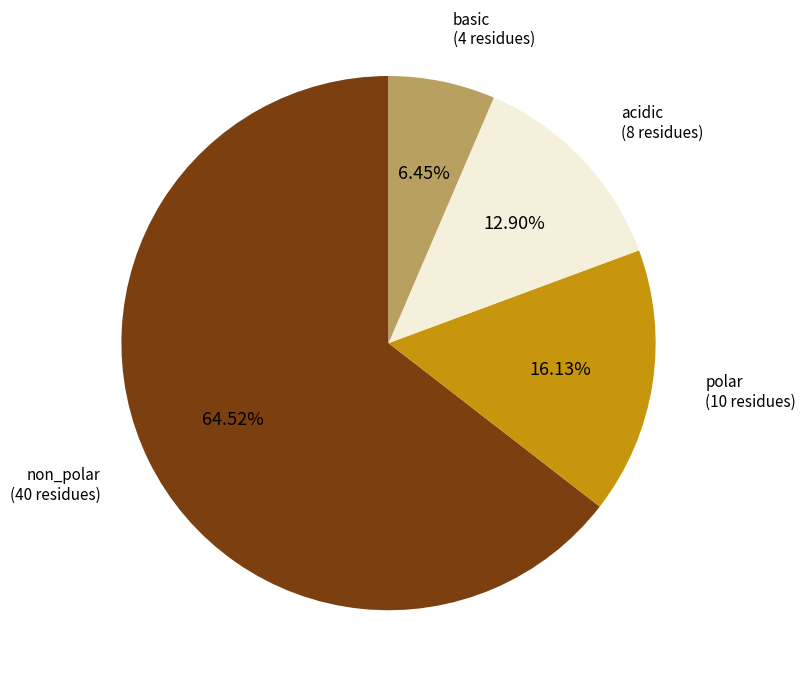

Is the sum of basic and non_polar greater than half?

Yes